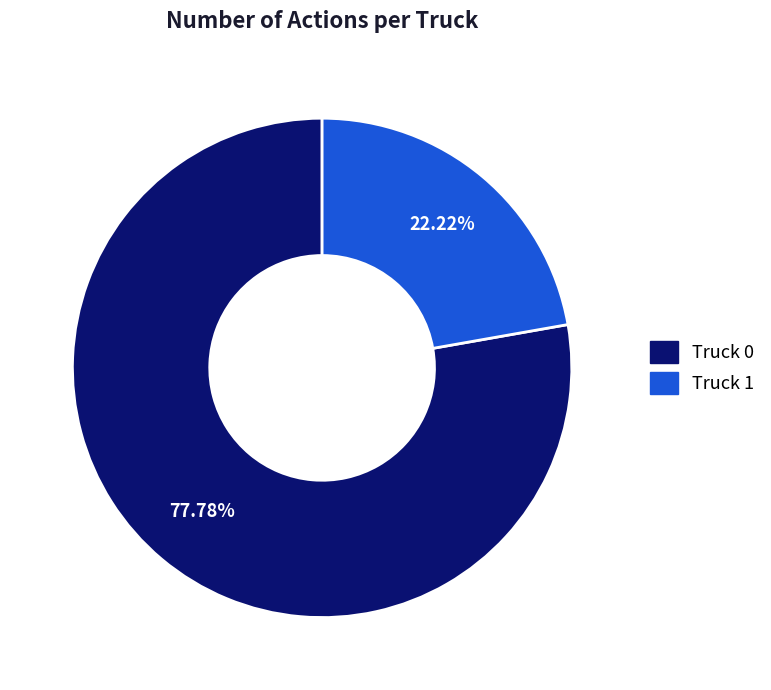

To the nearest percent, what is the combined percentage of Truck 0 and Truck 1?

100%